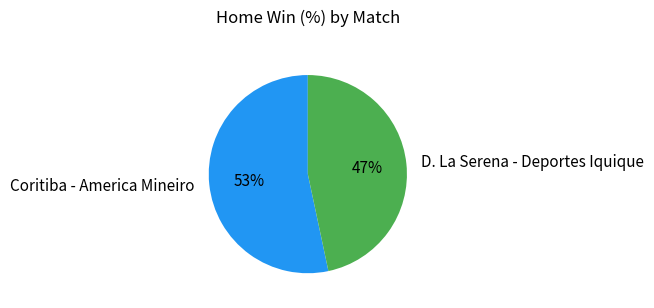

To the nearest percent, what is the combined percentage of D. La Serena - Deportes Iquique and Coritiba - America Mineiro?

100%